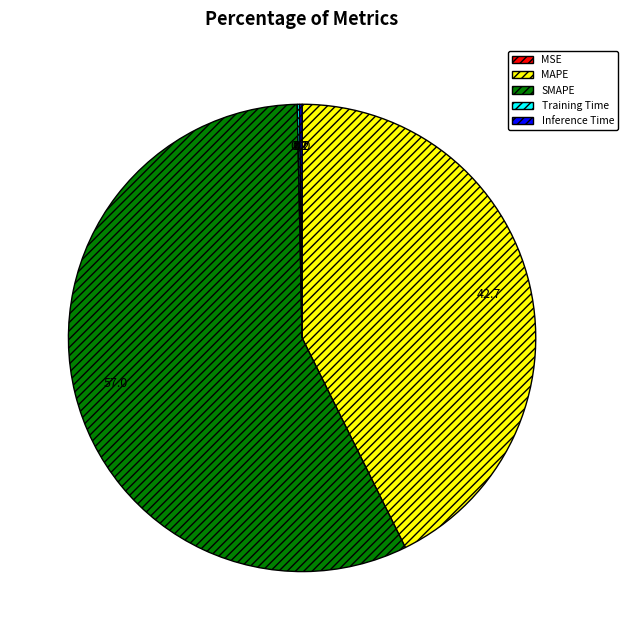

Is it true that MAPE is 43% of the pie?

True